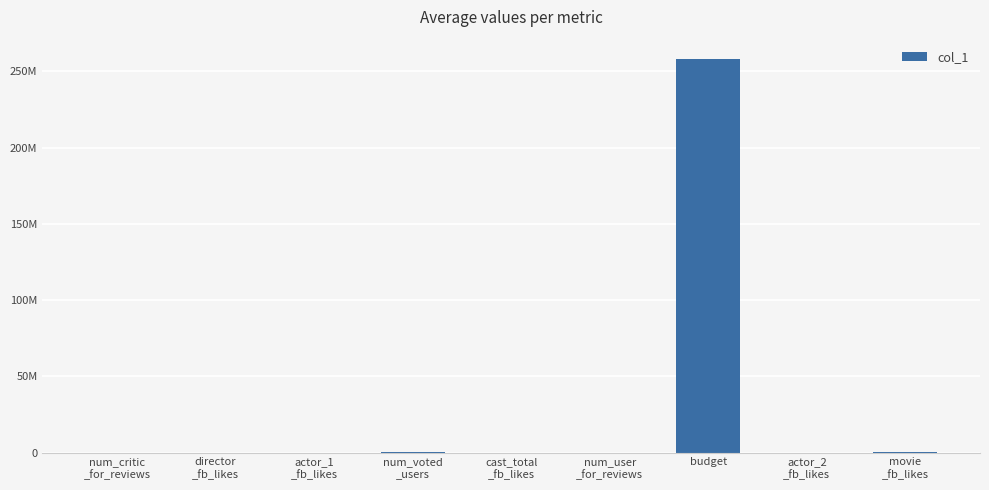

The value at director
_fb_likes is 7496.7. True or false?

True